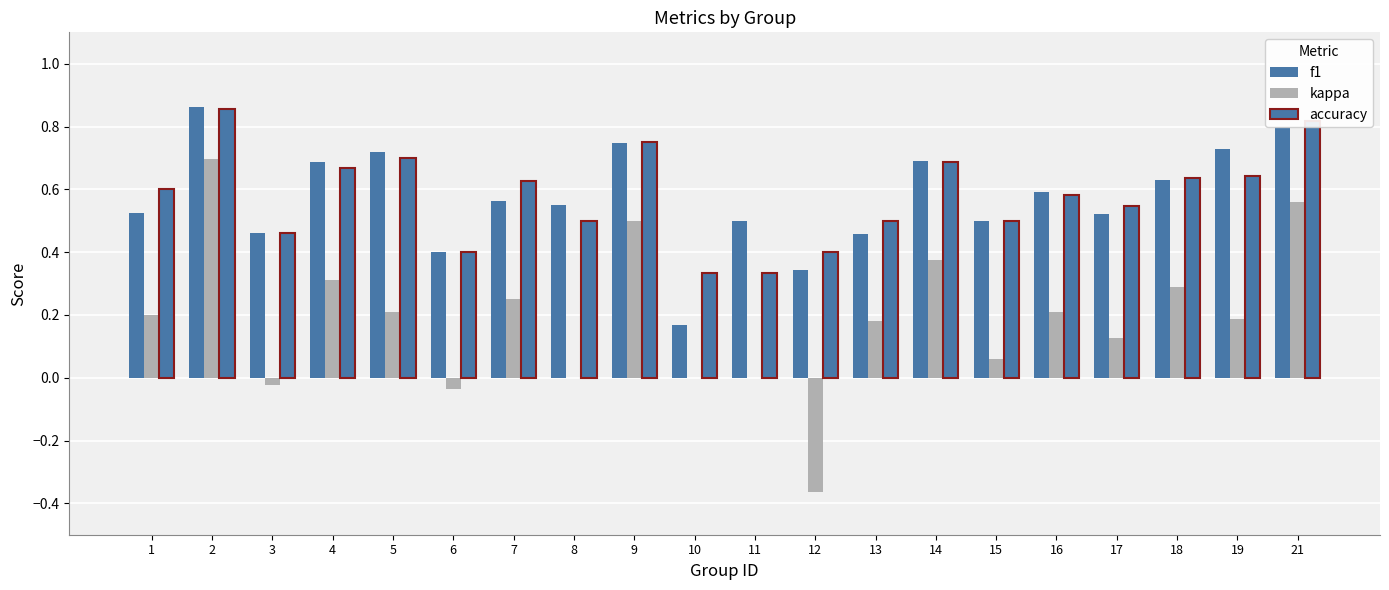

At which label does kappa first exceed 0?

1